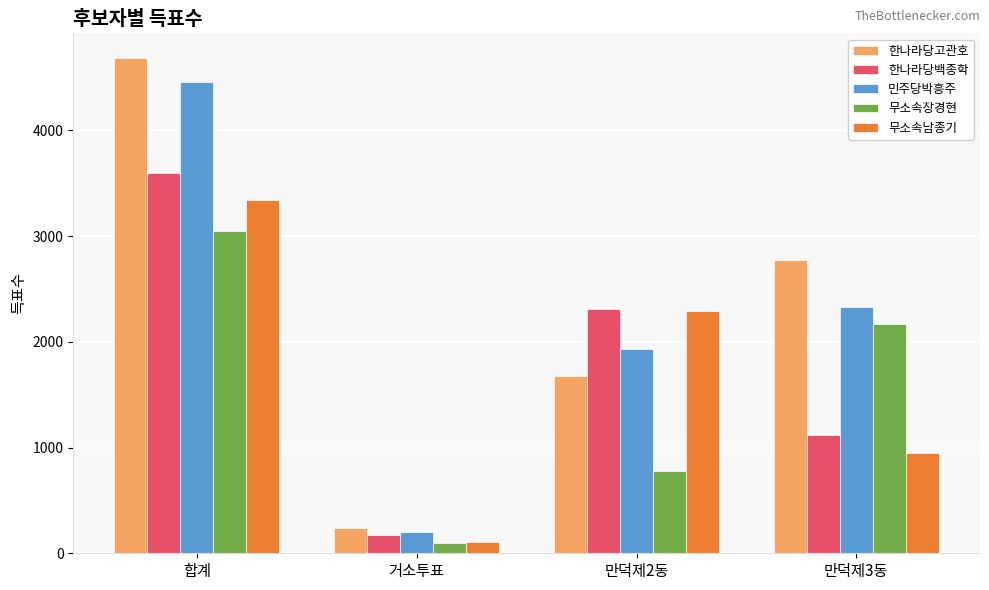

Is it true that 한나라당고관호 equals 1590 at 만덕제3동?

False